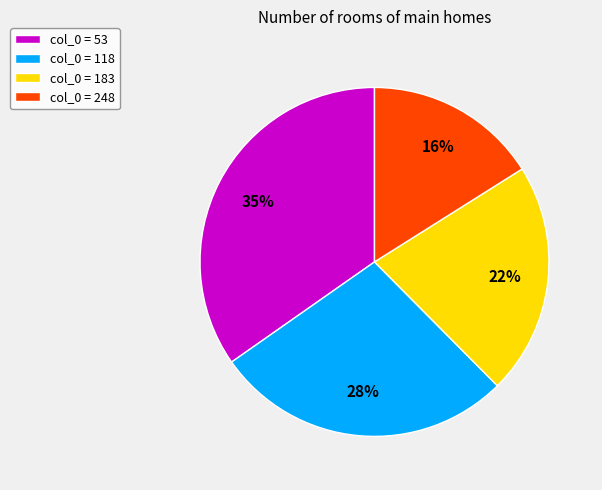

Does col_0 = 118 account for over 50% of the chart?

No